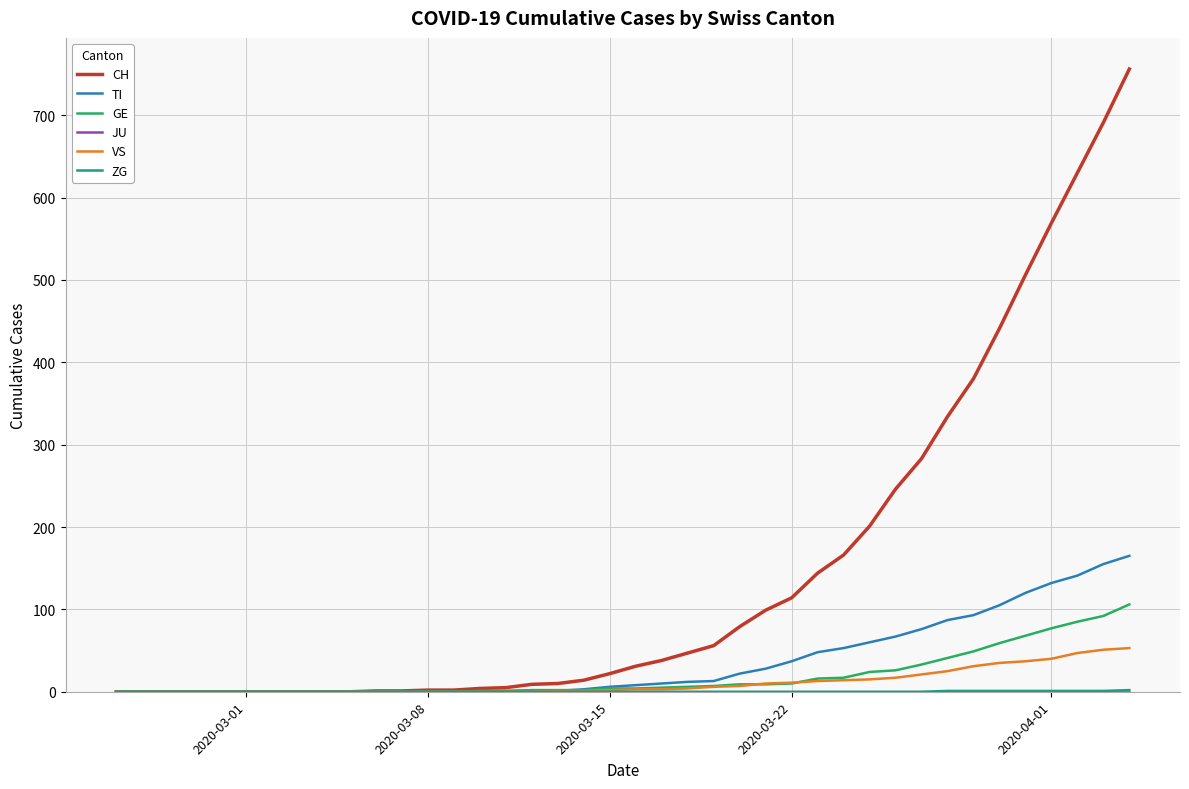

Which series has the largest total across all categories?

CH